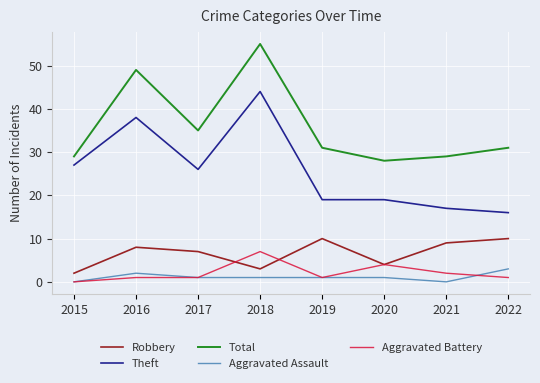

At how many categories does at least one series exceed 40?

2